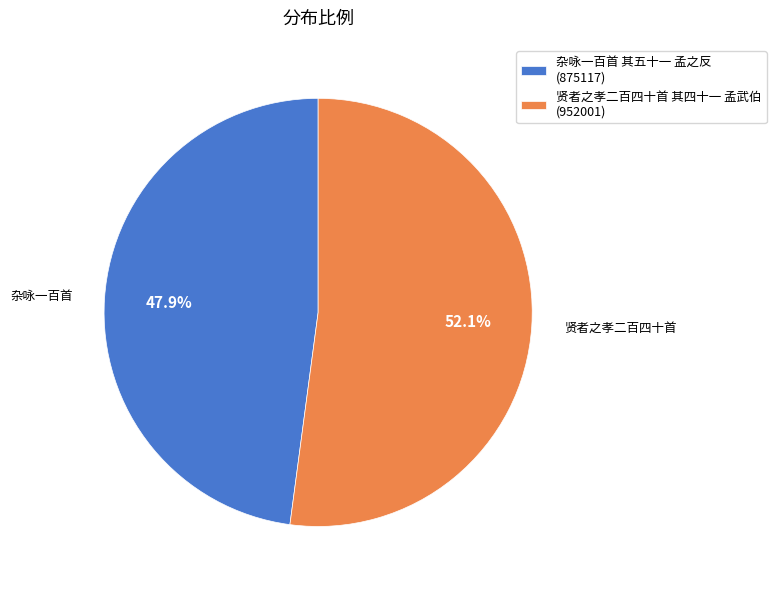

To the nearest percent, what is the average slice percentage?

50%